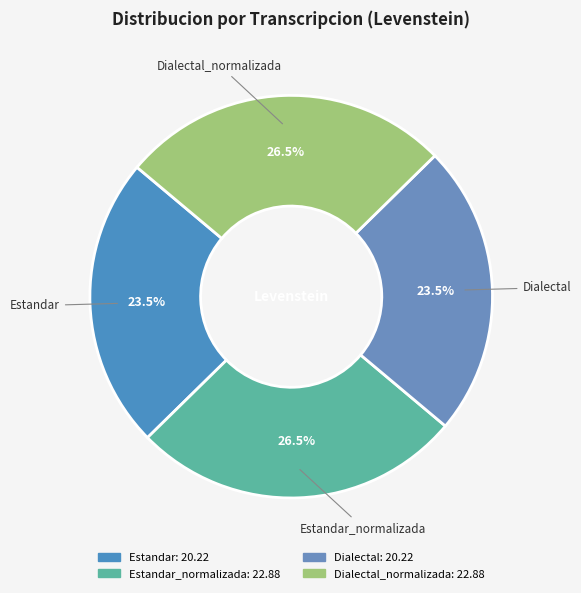

To the nearest percent, what is the difference between the largest and smallest slice percentages?

3%